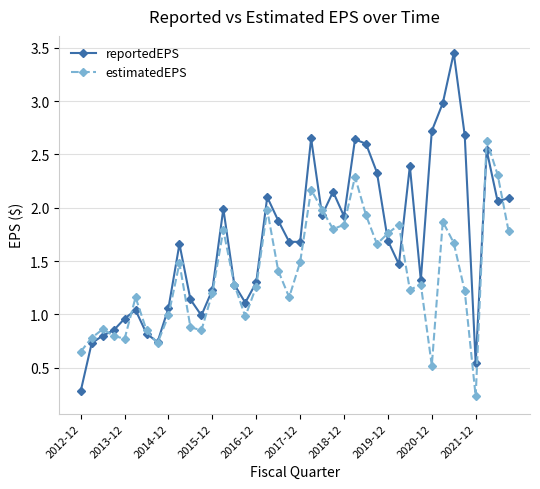

At how many categories does at least one series exceed 0?

40